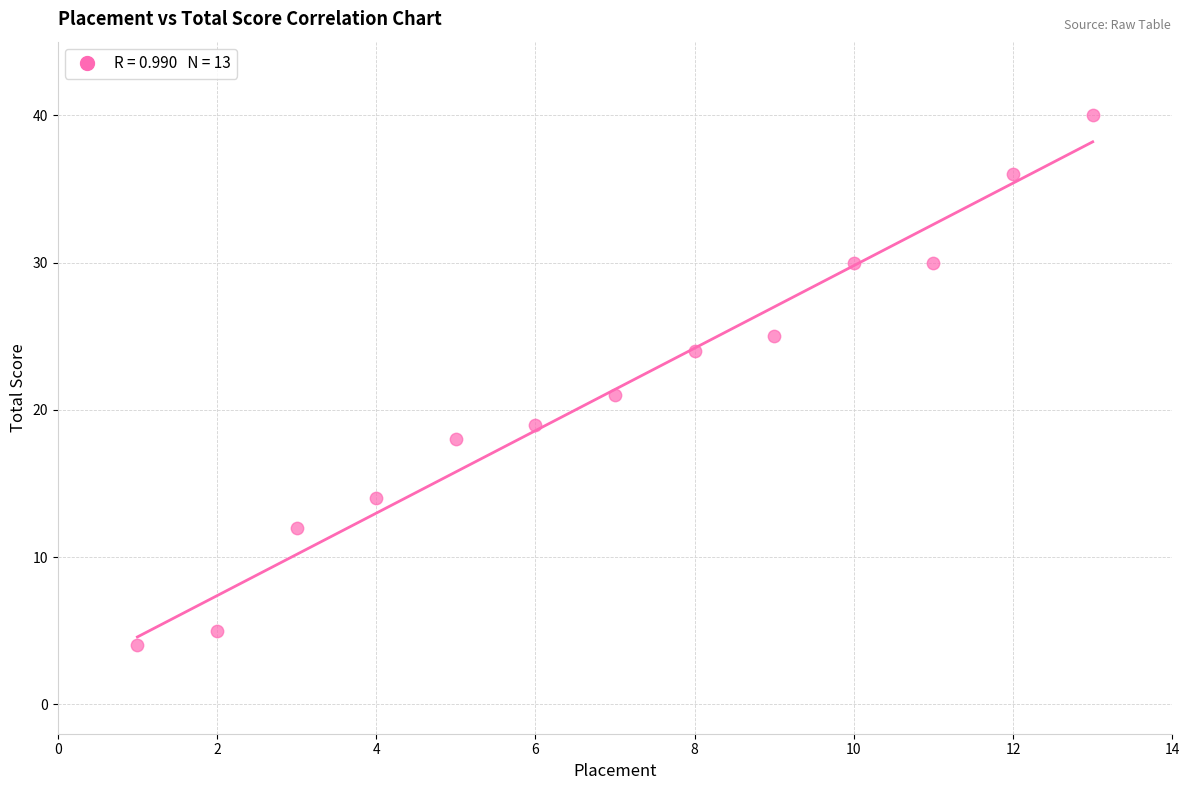

What Y value in the scatter plot is closest to 22?

21